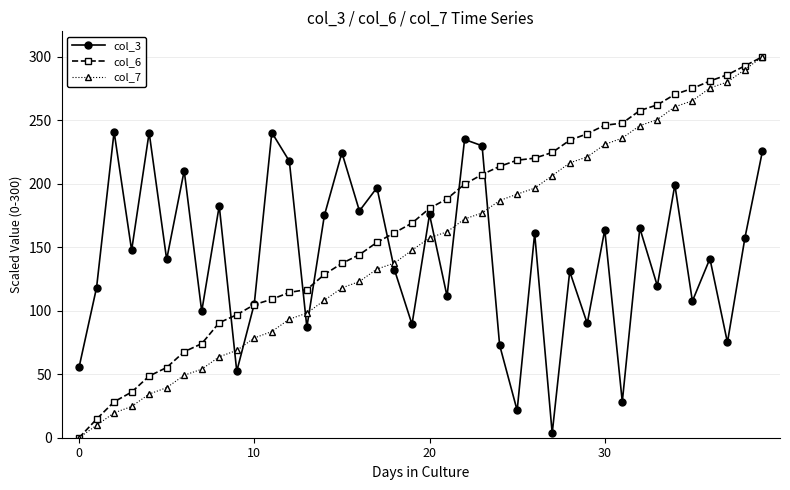

Which series has the largest total across all categories?

col_6